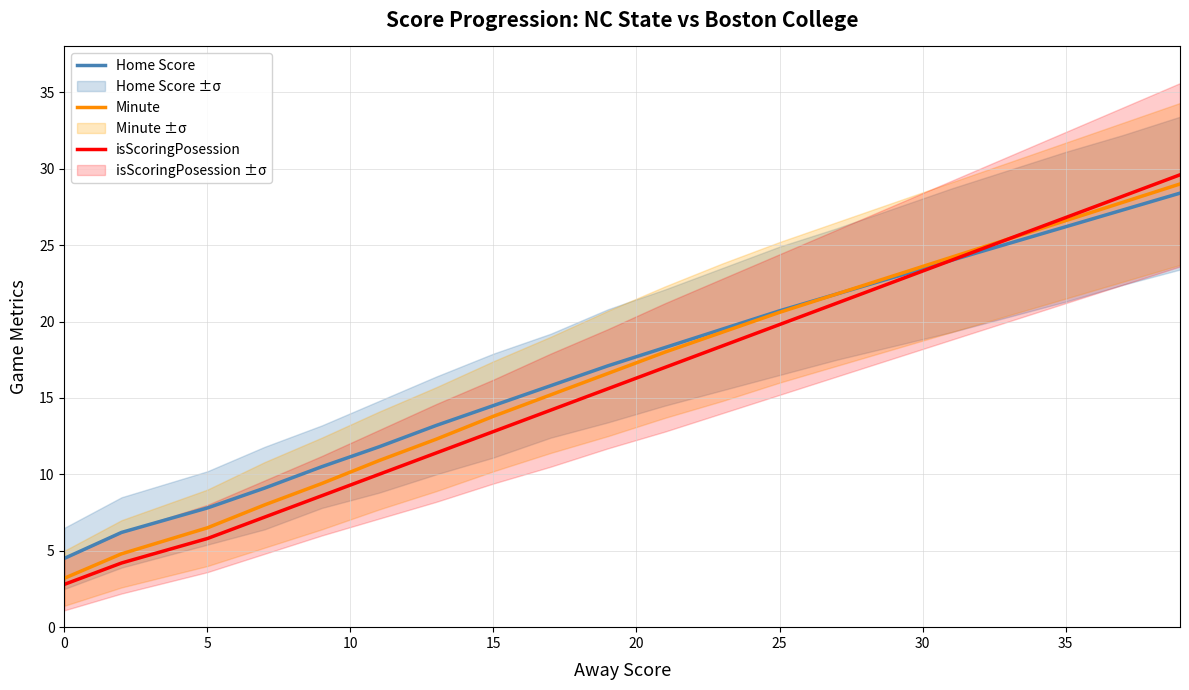

The value of isScoringPosession at 15 is 12.8. True or false?

True